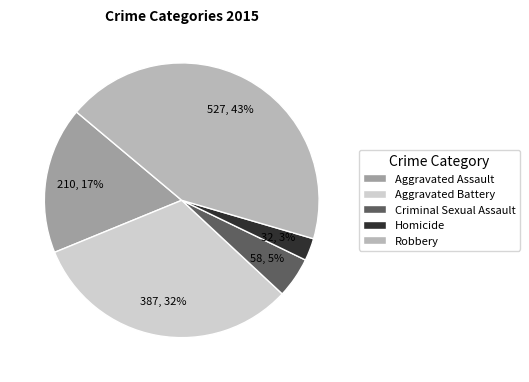

True or false: Robbery accounts for 43% of the total.

True